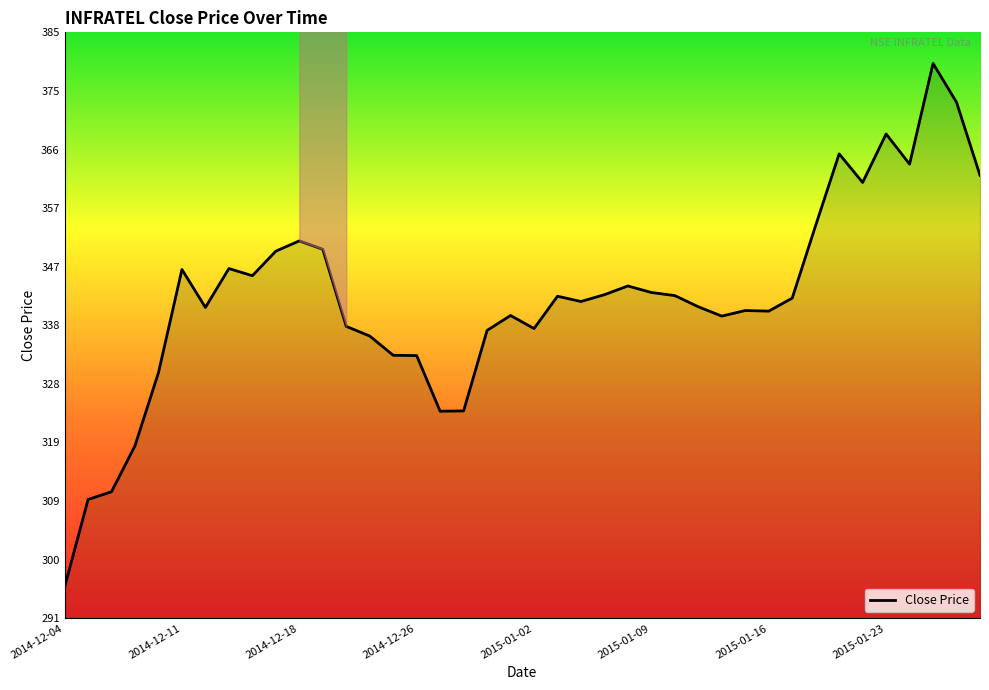

Between 24 and 11, which is larger?

11